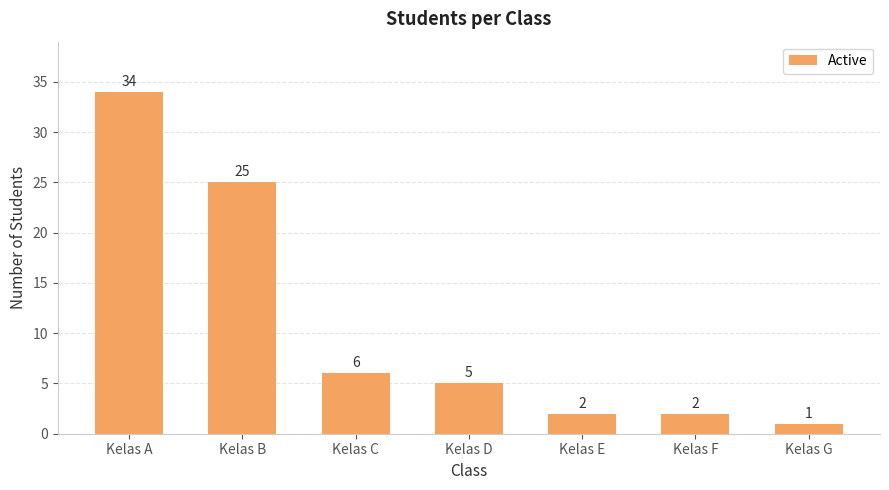

Are the bars horizontal?

No